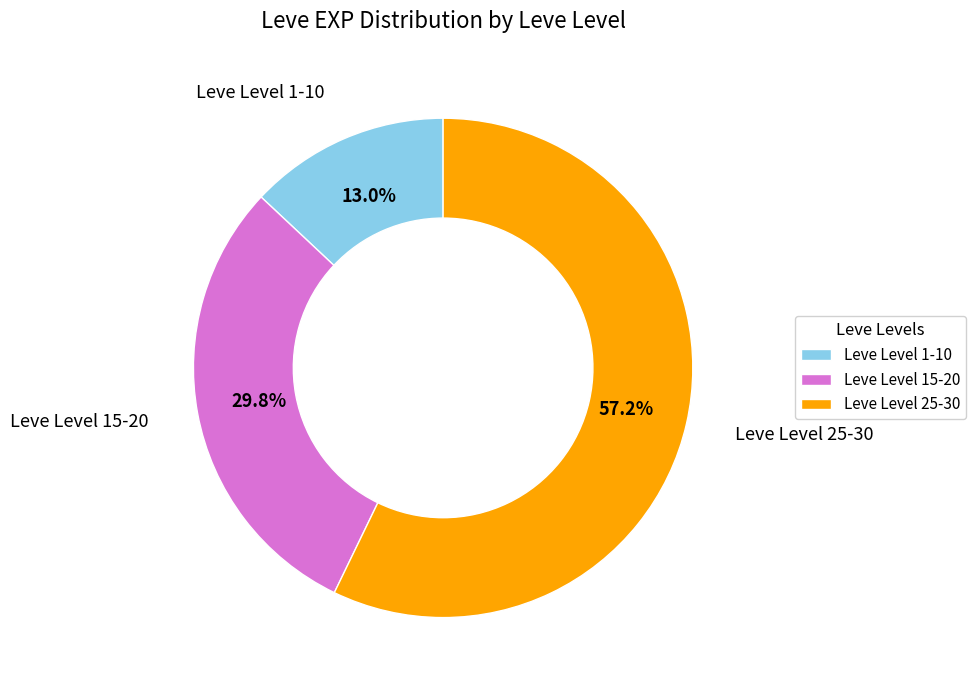

What is the majority slice?

Leve Level 25-30